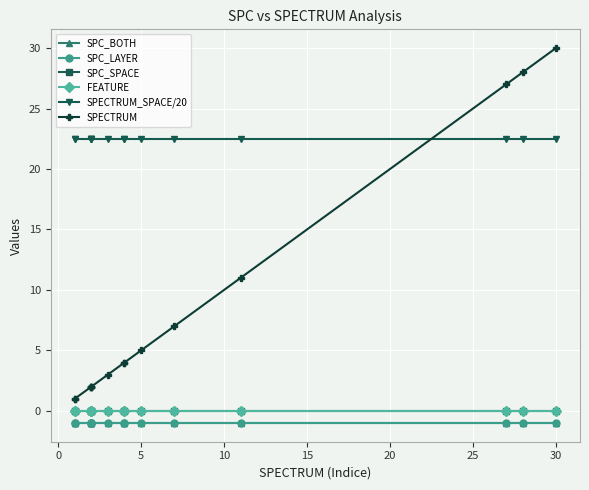

Is it true that SPECTRUM_SPACE/20 equals 12.0 at 5?

False